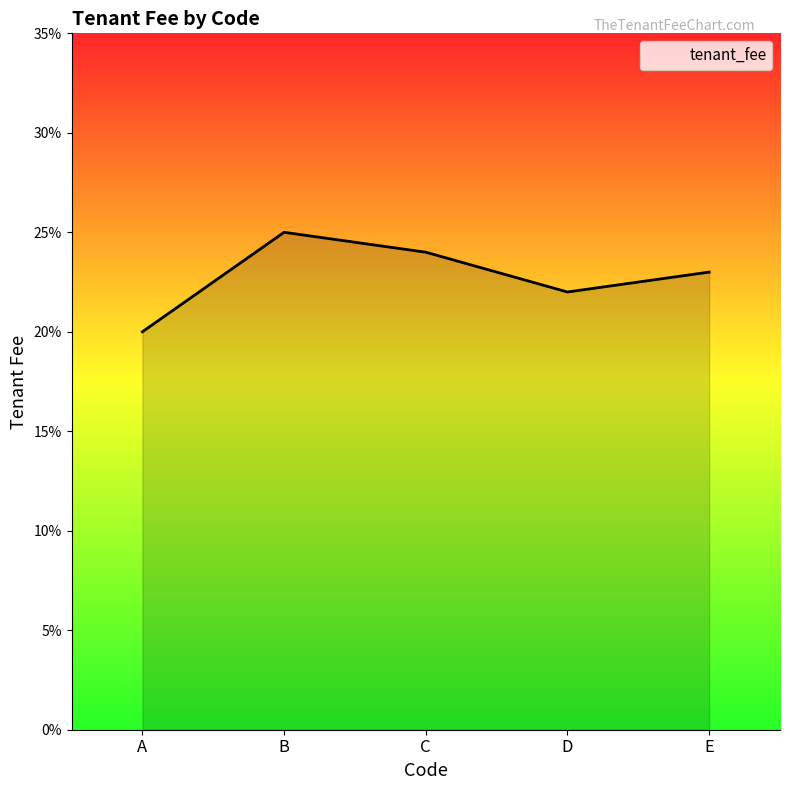

Rank the categories by value from highest to lowest.

B, C, E, D, A